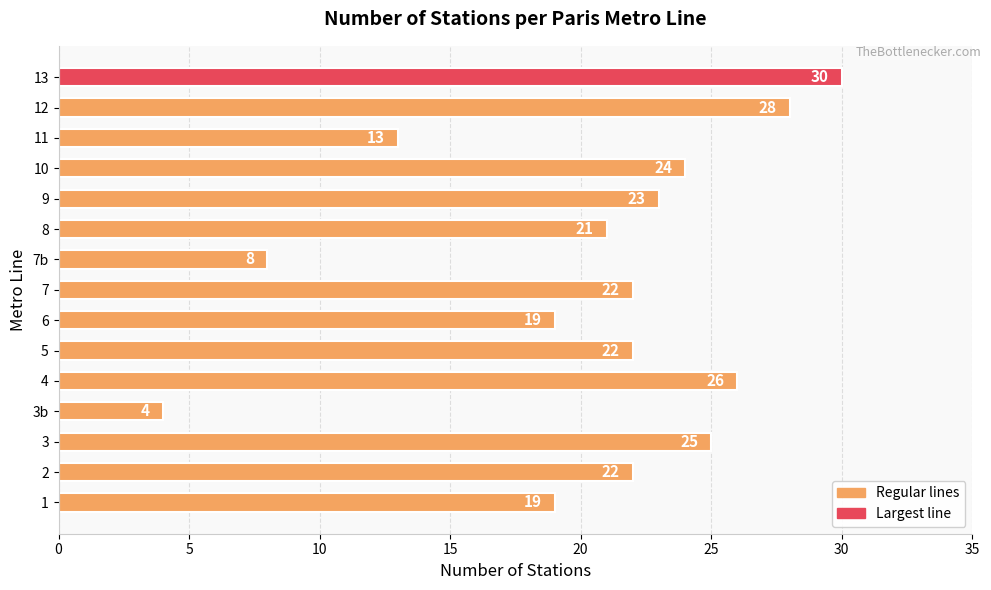

The value at 12 is 10. True or false?

False